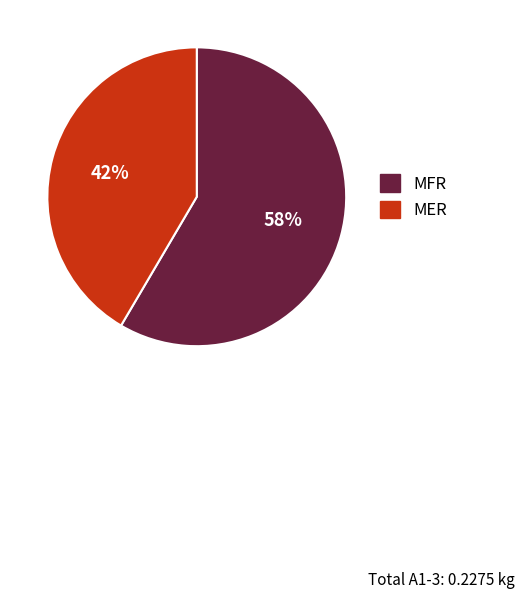

Do MER and MFR together represent more than half of the pie?

Yes